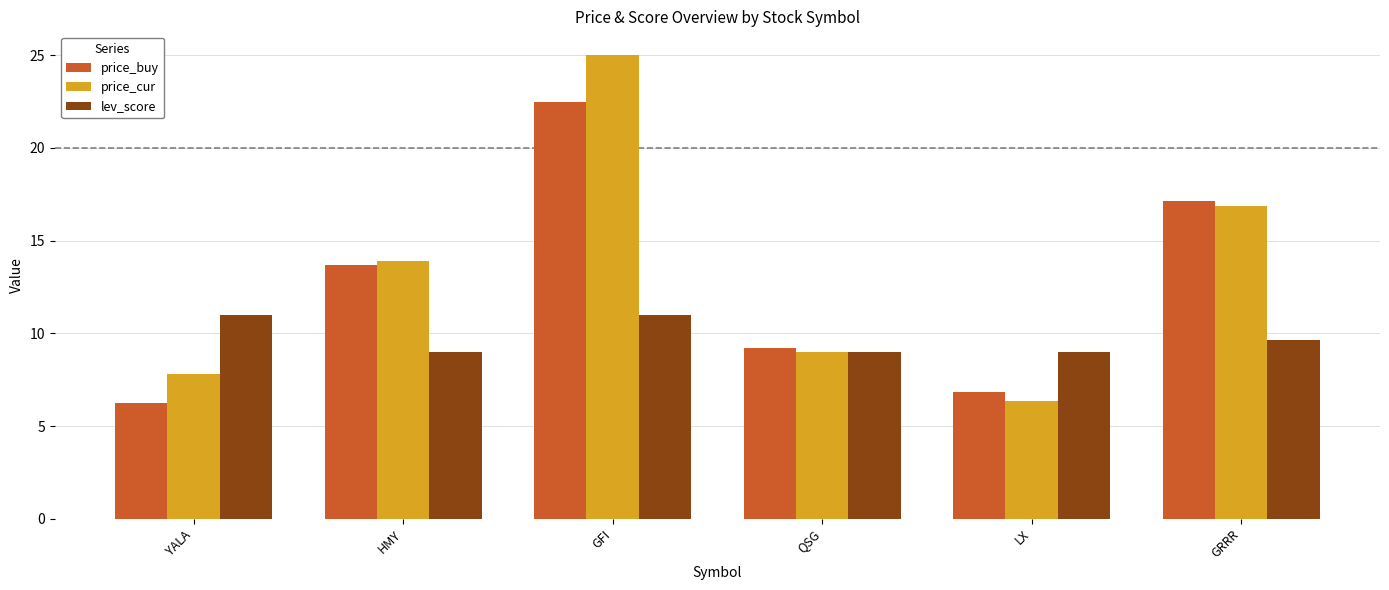

What is the average value of the lev_score series?

9.8